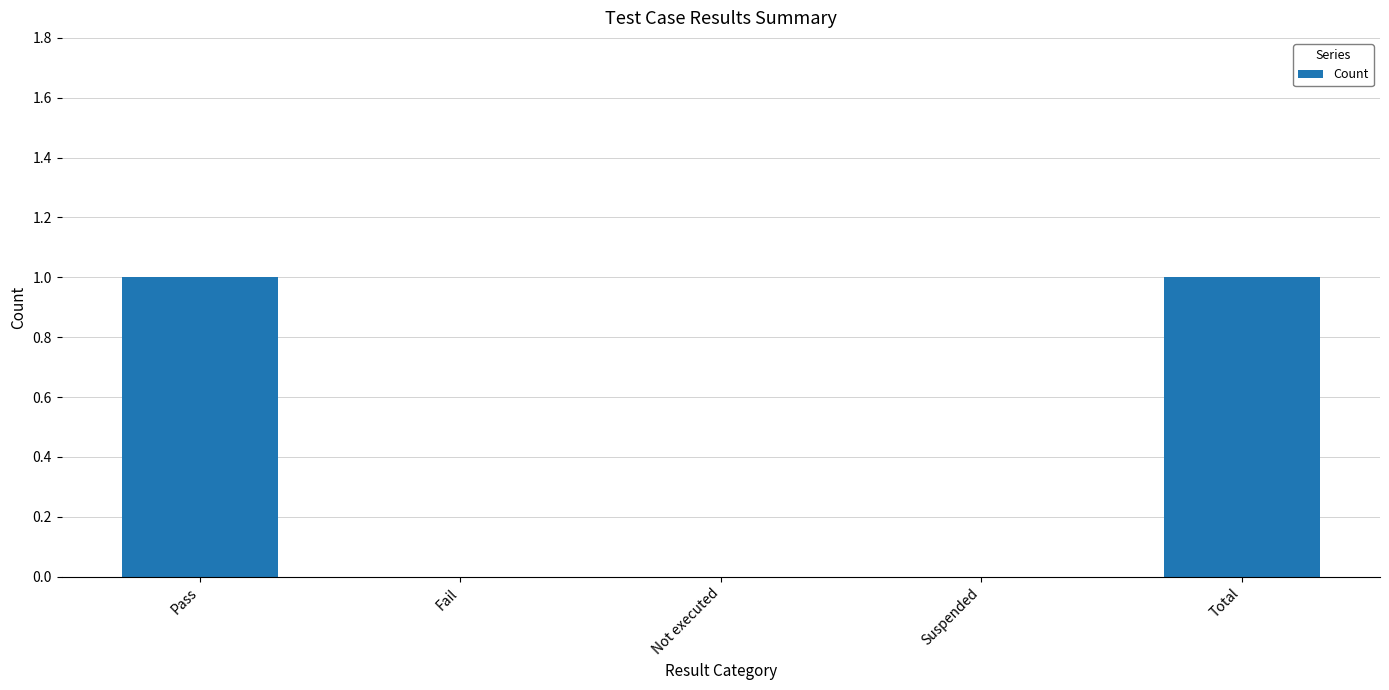

True or false: the data shows 1 at Not executed.

False